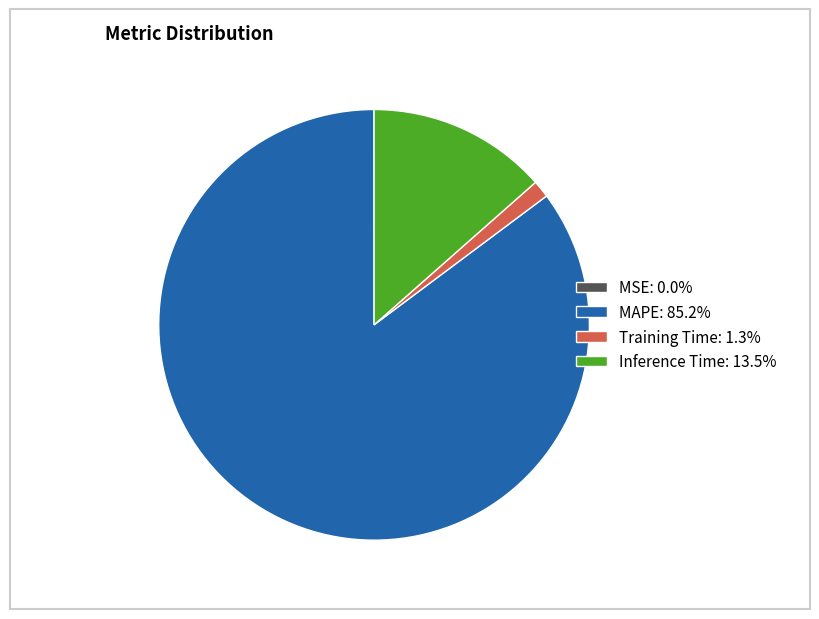

Is there a majority slice in this chart?

Yes